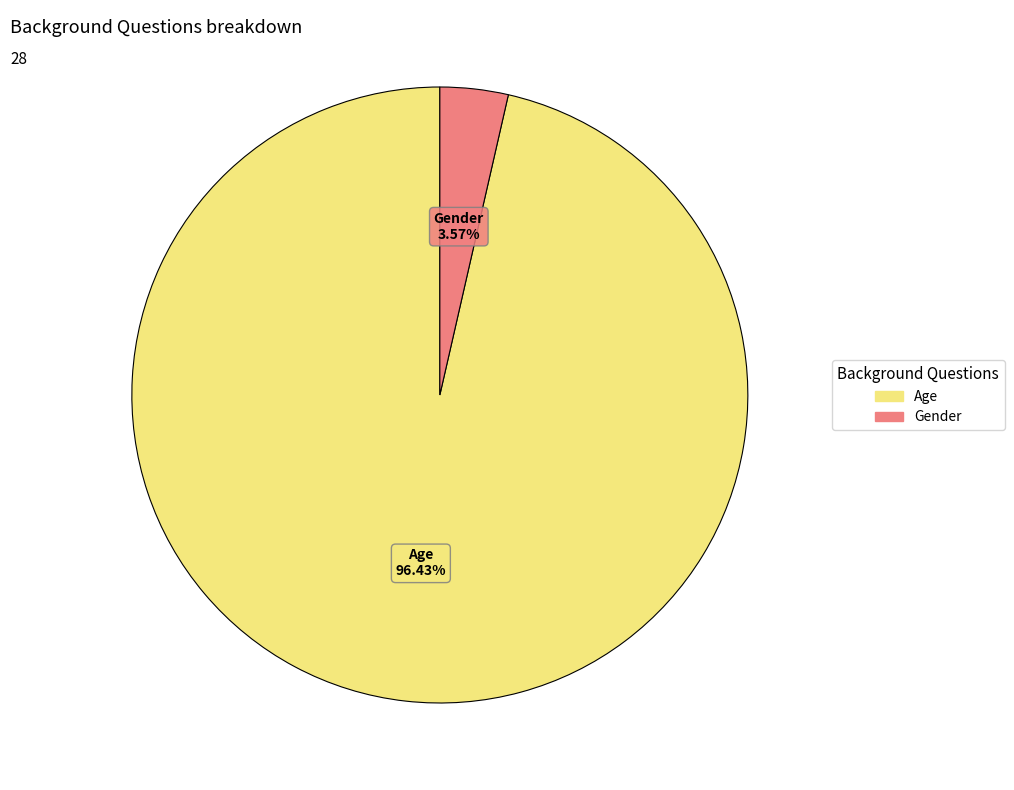

Does any single category account for the majority?

Yes